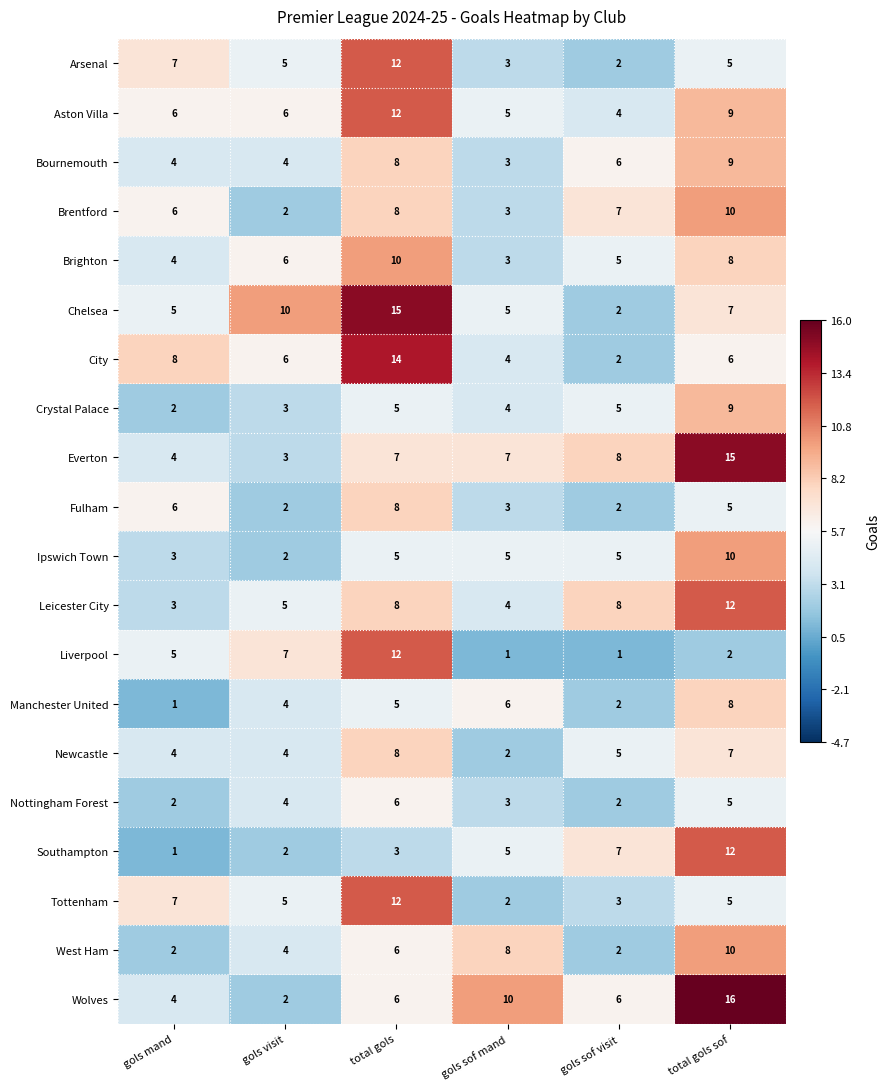

What is the spread (max minus min) of values at gols mand?

7